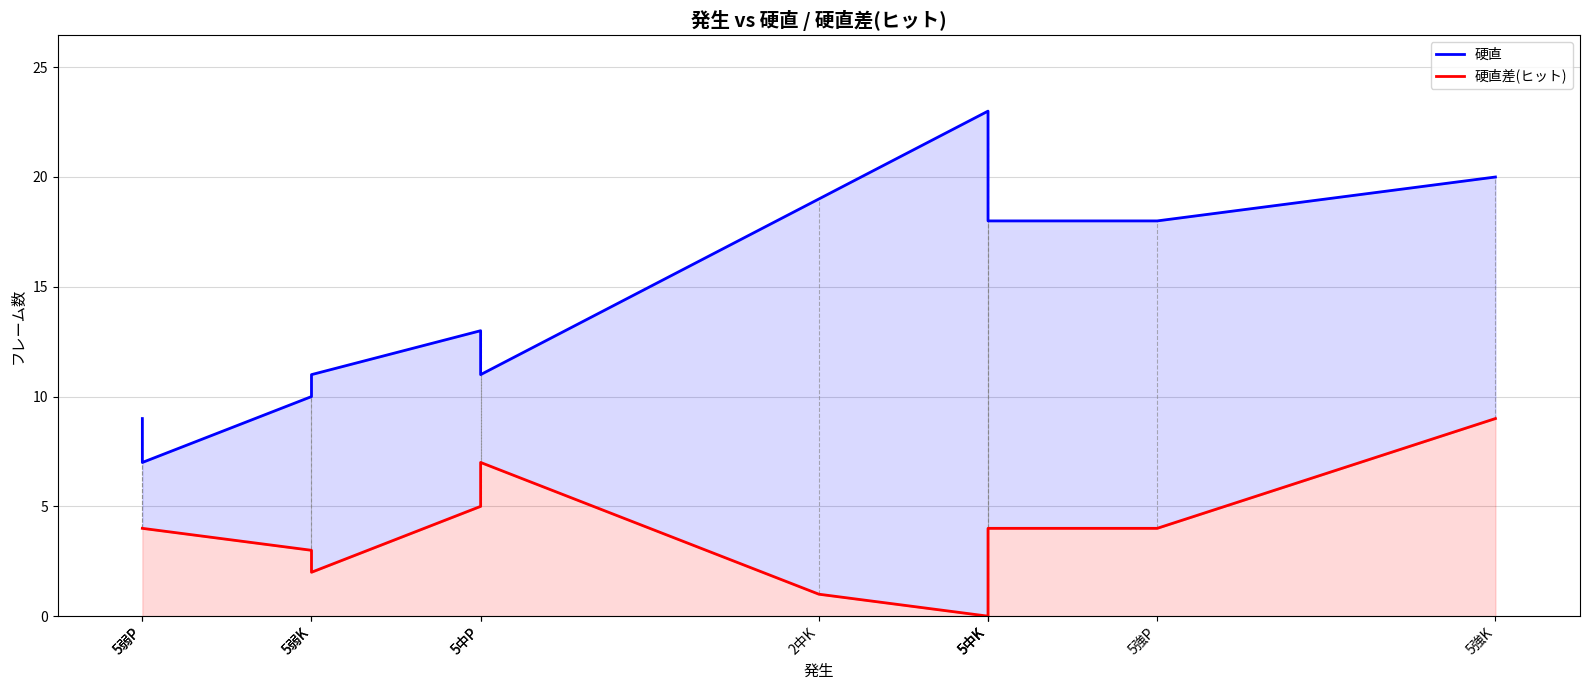

Which has a higher value, 5中K or 5中P?

5中K